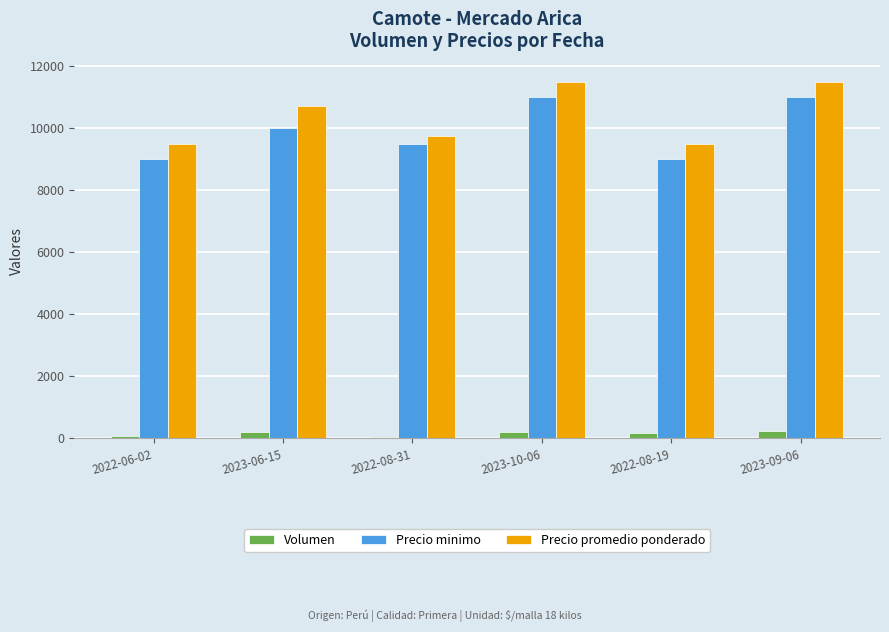

What is the sum of all Precio promedio ponderado values?

62464